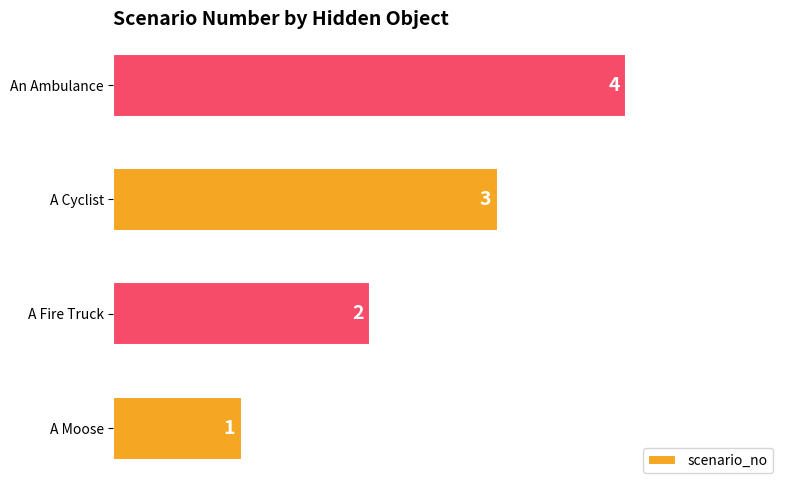

The chart shows a value of 2 at A Fire Truck. True or false?

True